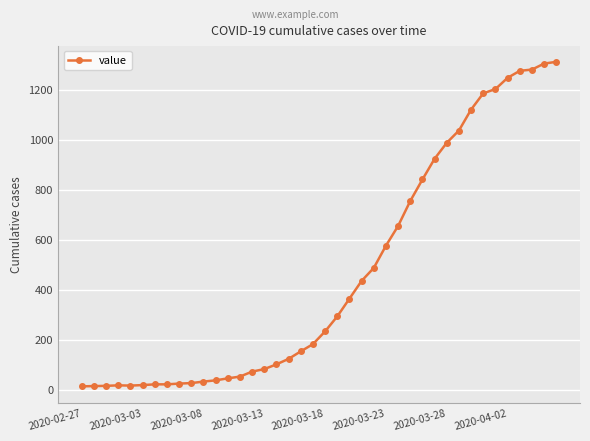

What is the difference between the maximum and minimum values?

1299